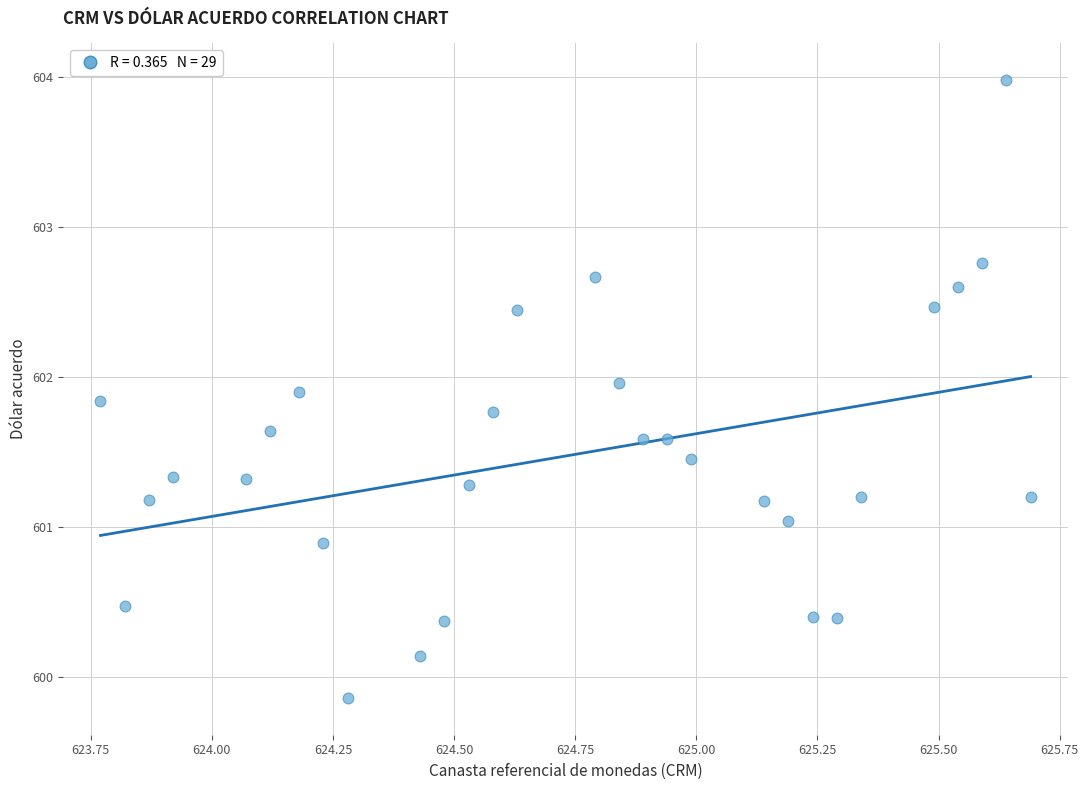

What is the range of X values (max minus min)?

1.9